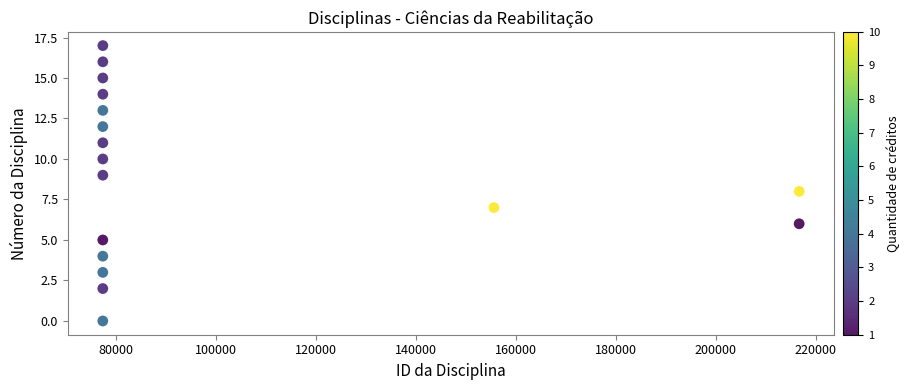

List the coordinates of all points as (X, Y) pairs, reading left to right.

(77395, 0)  (77396, 2)  (77397, 5)  (77398, 12)  (77399, 3)  (77400, 4)  (77401, 13)  (77402, 10)  (77403, 15)  (77404, 9)  (77405, 16)  (77406, 11)  (77407, 14)  (77408, 17)  (155626, 7)  (216682, 6)  (216701, 8)